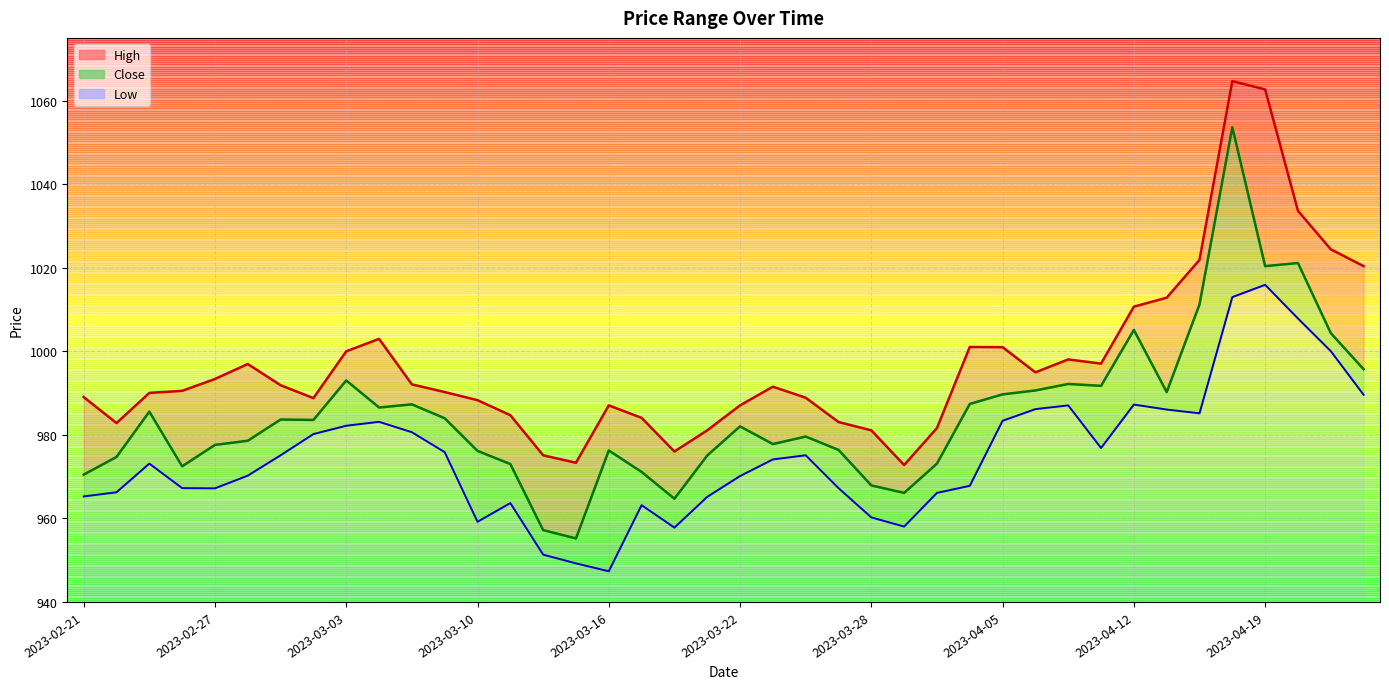

Rank the series at 2023-04-11 from lowest to highest value.

Low, Close, High